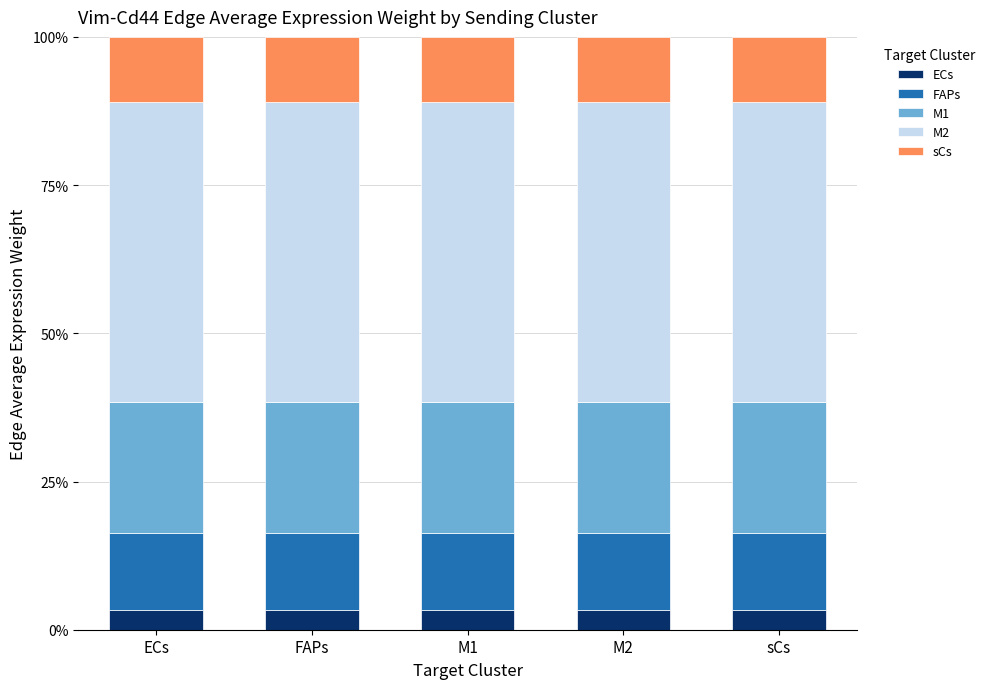

What is the total value across all series at sCs?

100.0